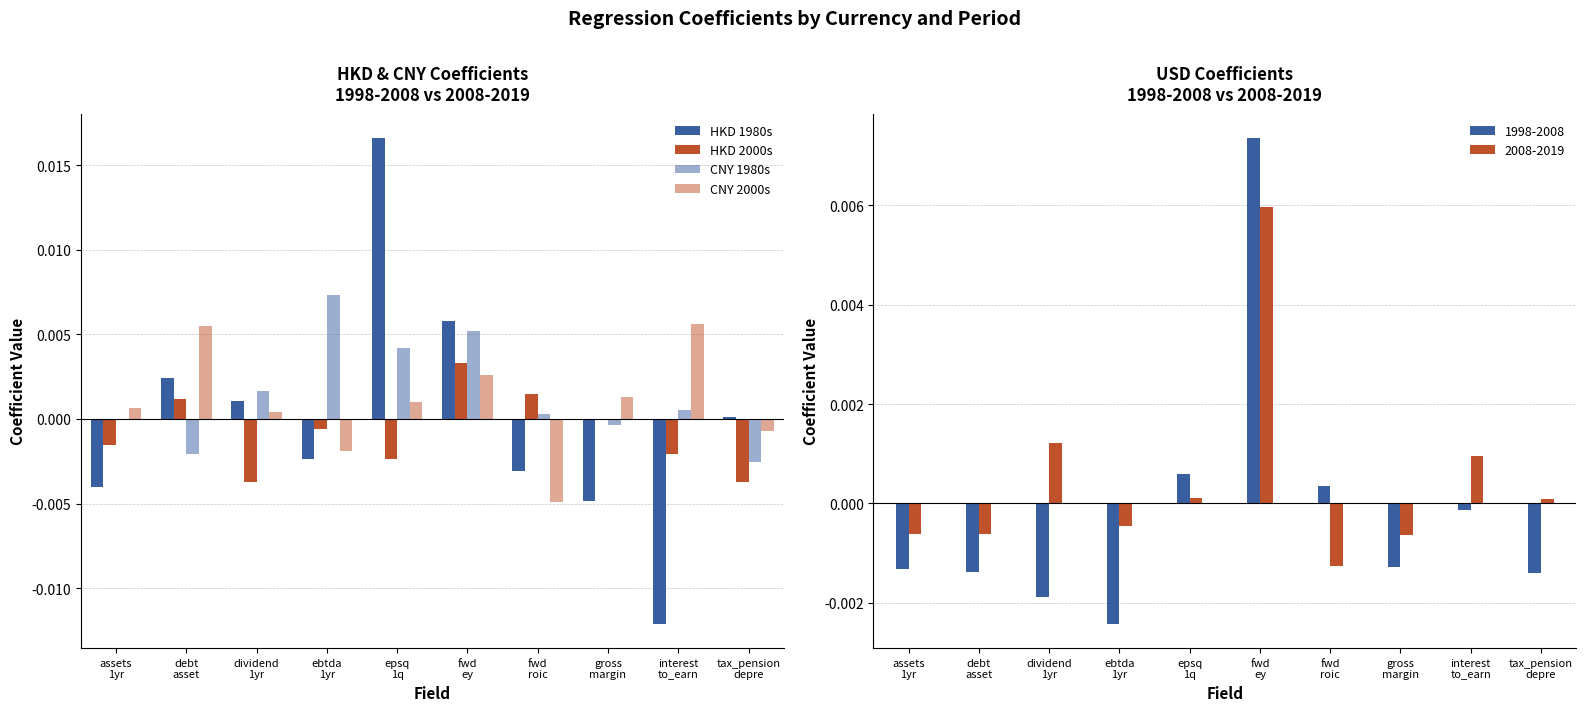

Which category has the highest value in the HKD 2000s series?

fwd
ey